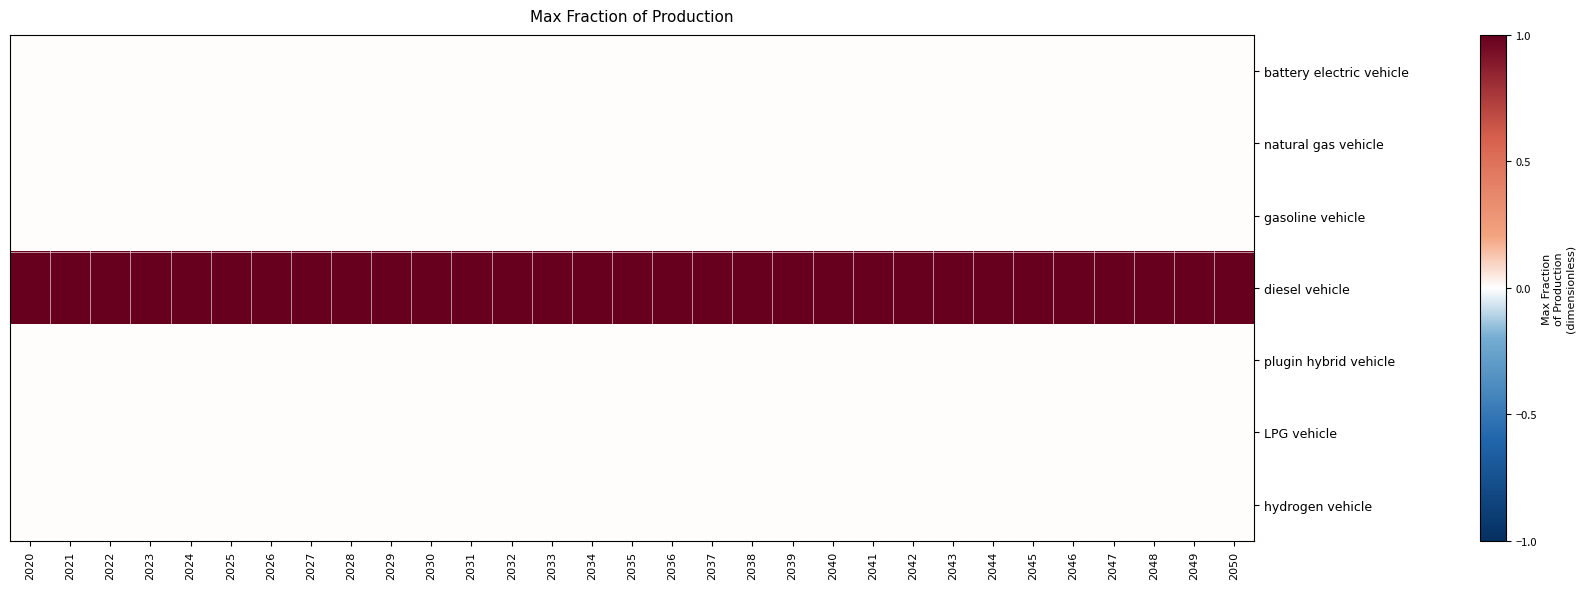

At which category is the sum across all series the highest?

2020